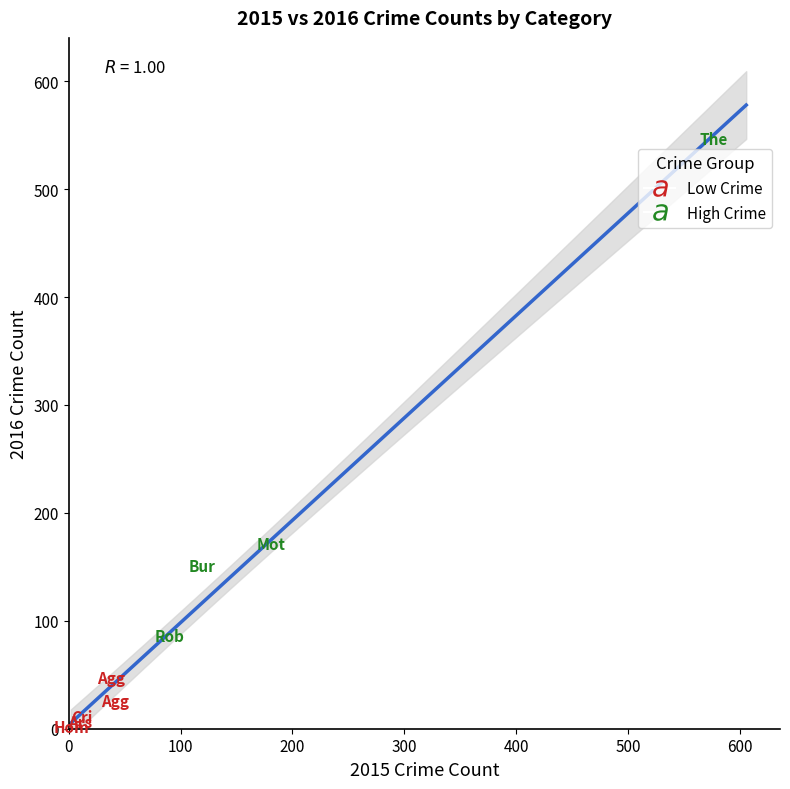

Which series has the largest Y range (max minus min)?

High Crime